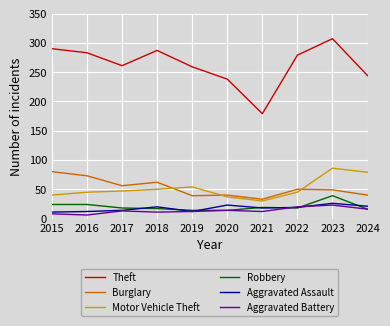

What is the total value across all series at 2019?

390